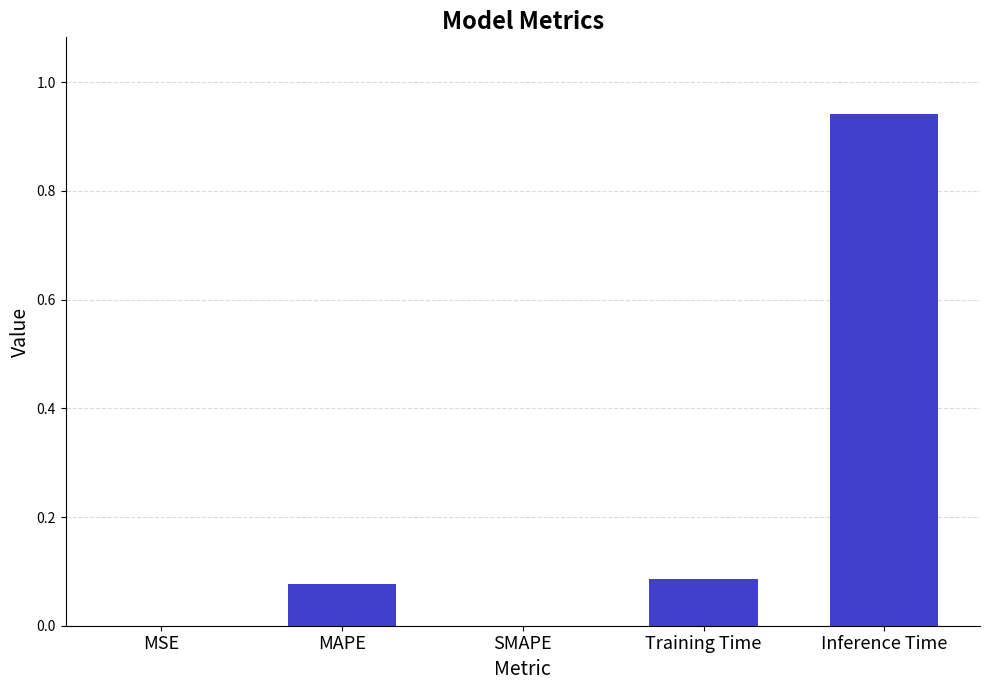

Which has a higher value, Training Time or Inference Time?

Inference Time